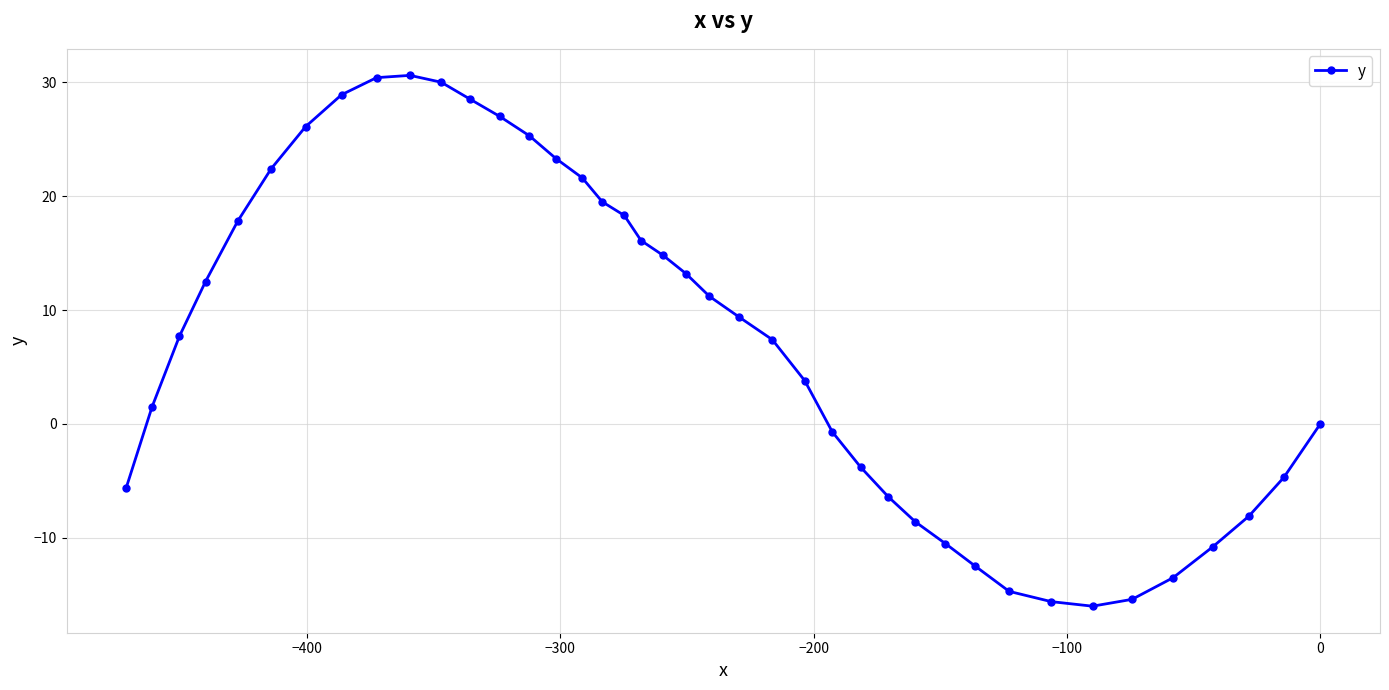

How many values are above zero?

24